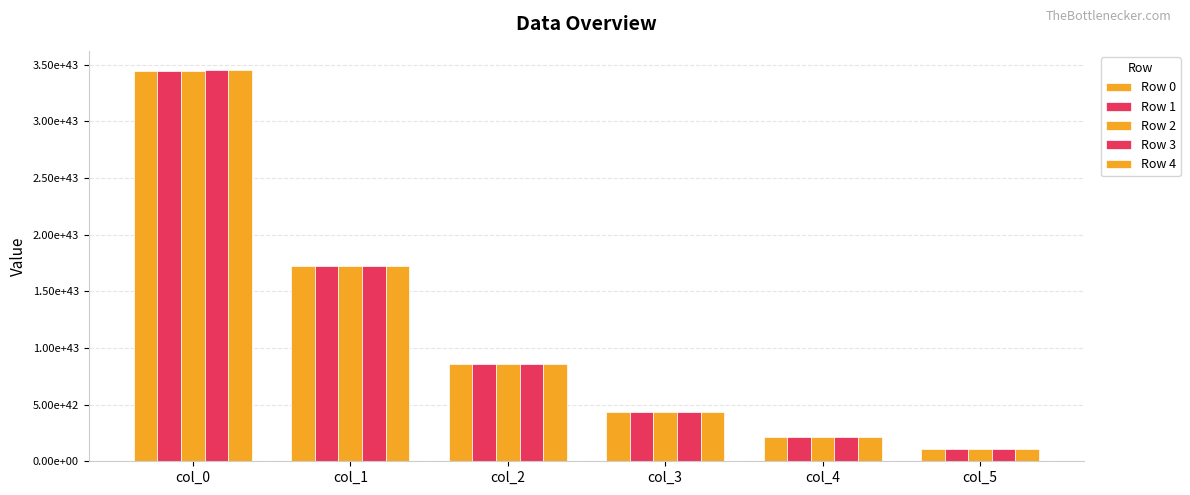

What is the difference between the second highest and minimum values in the Row 2 series?

16158472959780292516793388637435980131860480